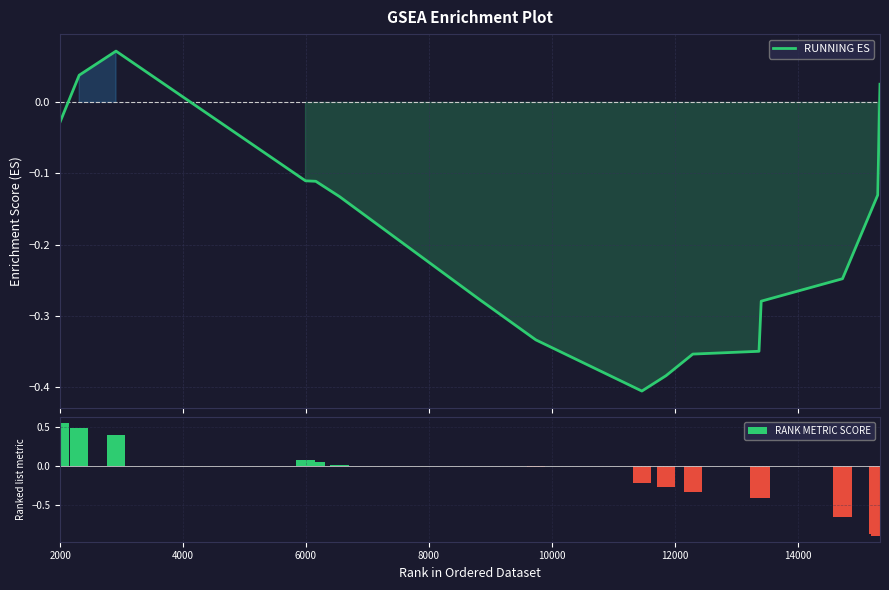

True or false: RUNNING ES has a value of -0.6 at 12.

False